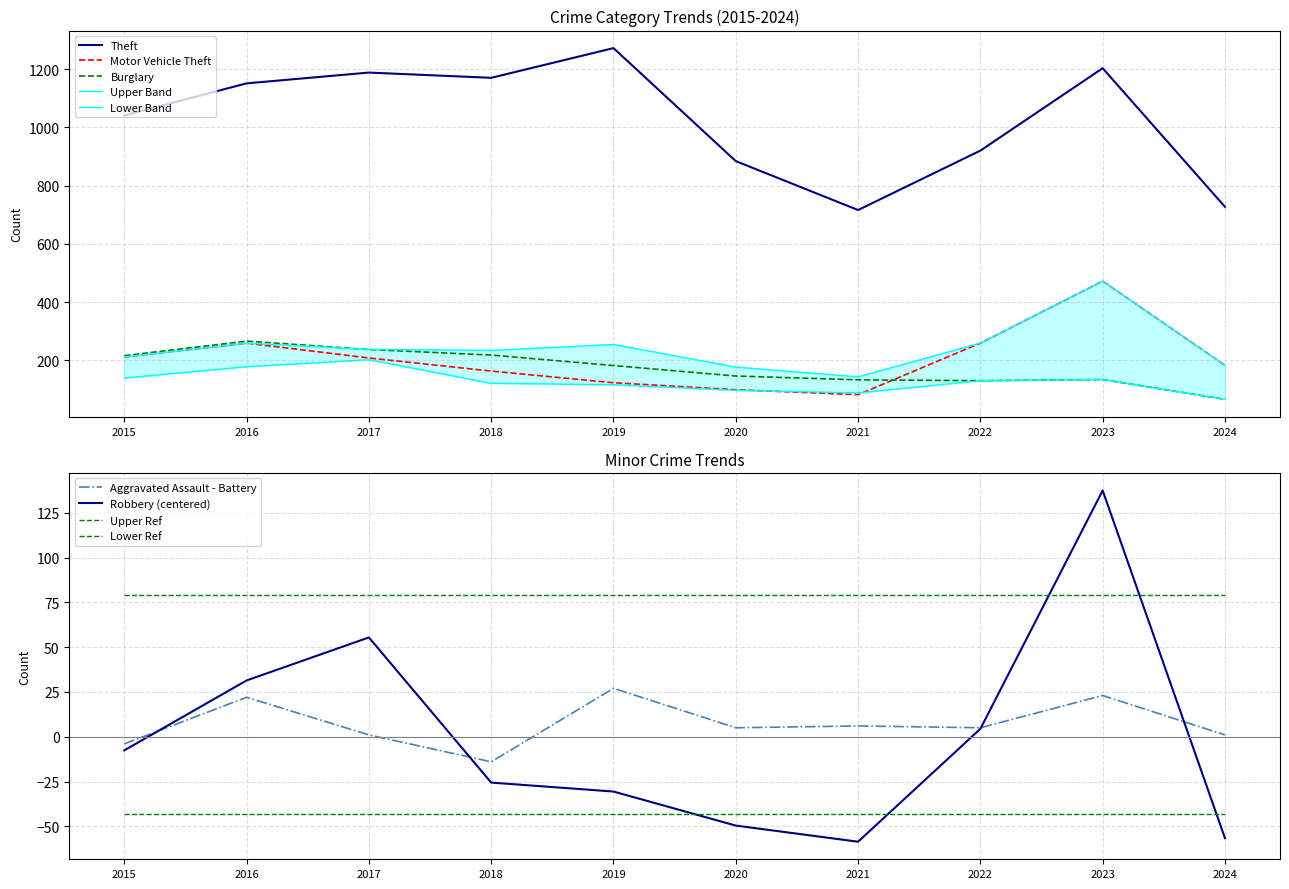

Count the number of categories in the chart.

10